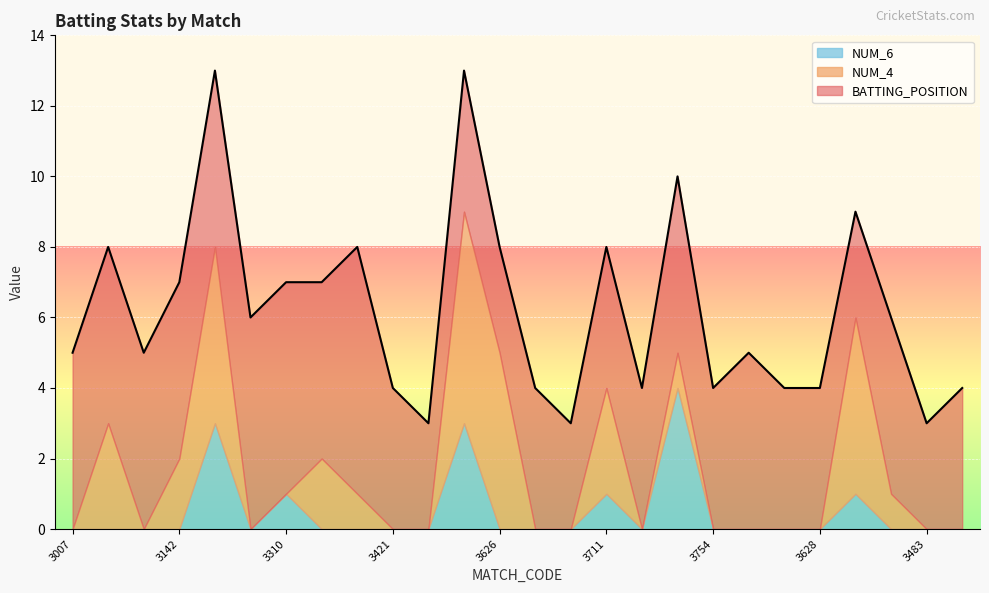

What is the value of the BATTING_POSITION point at the 1st from the left?

5